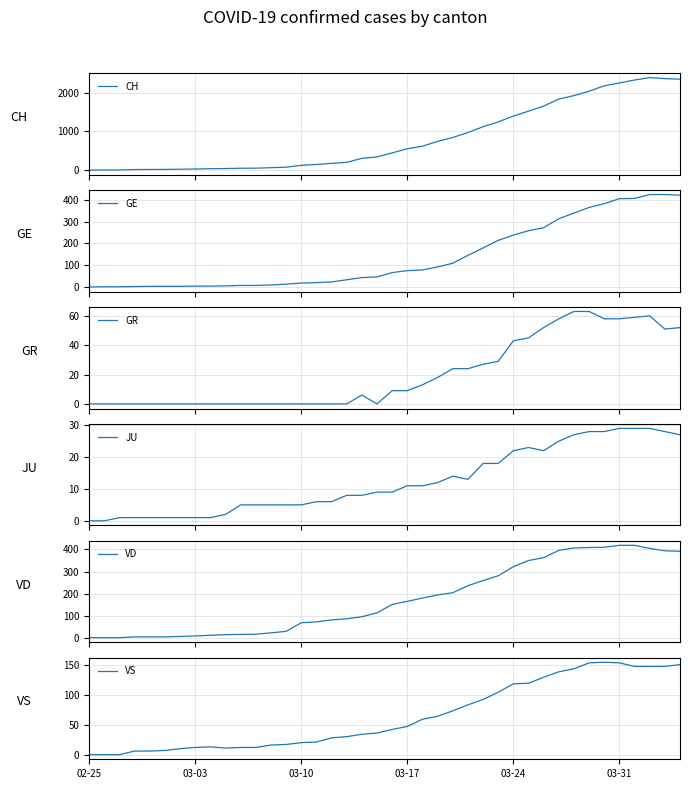

What is the difference between the maximum and minimum values in the CH series?

2388